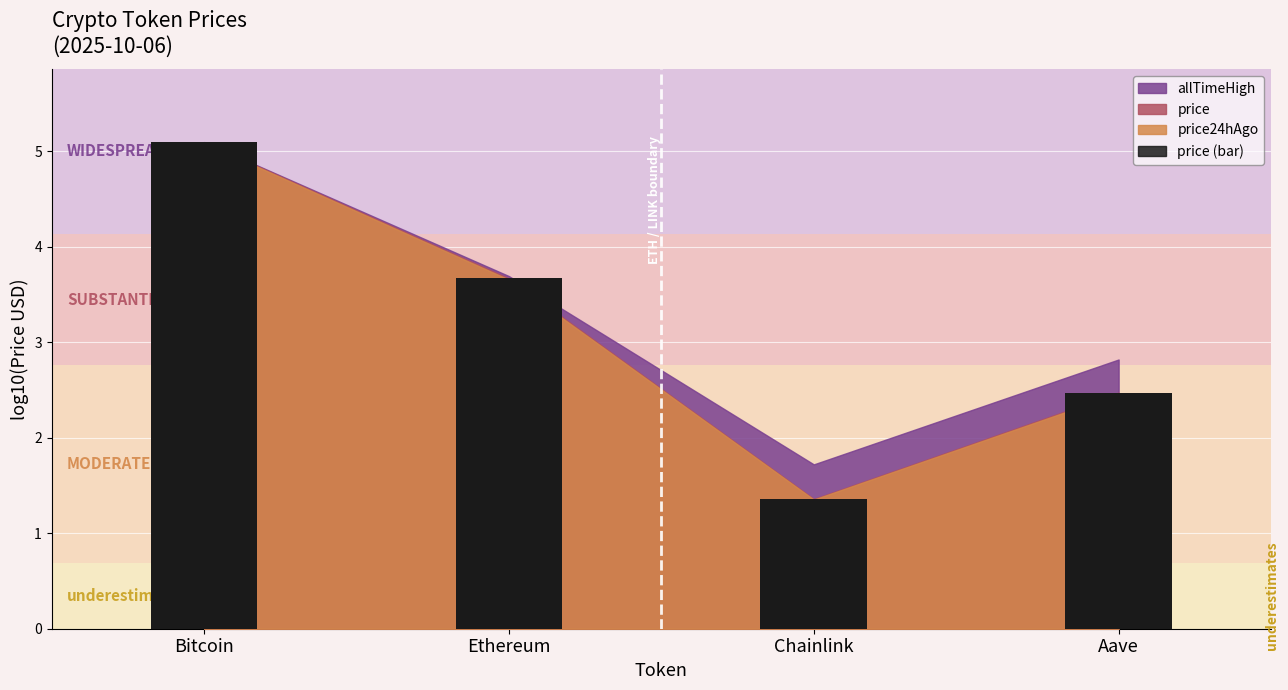

What value does the data have at Chainlink?

1.4